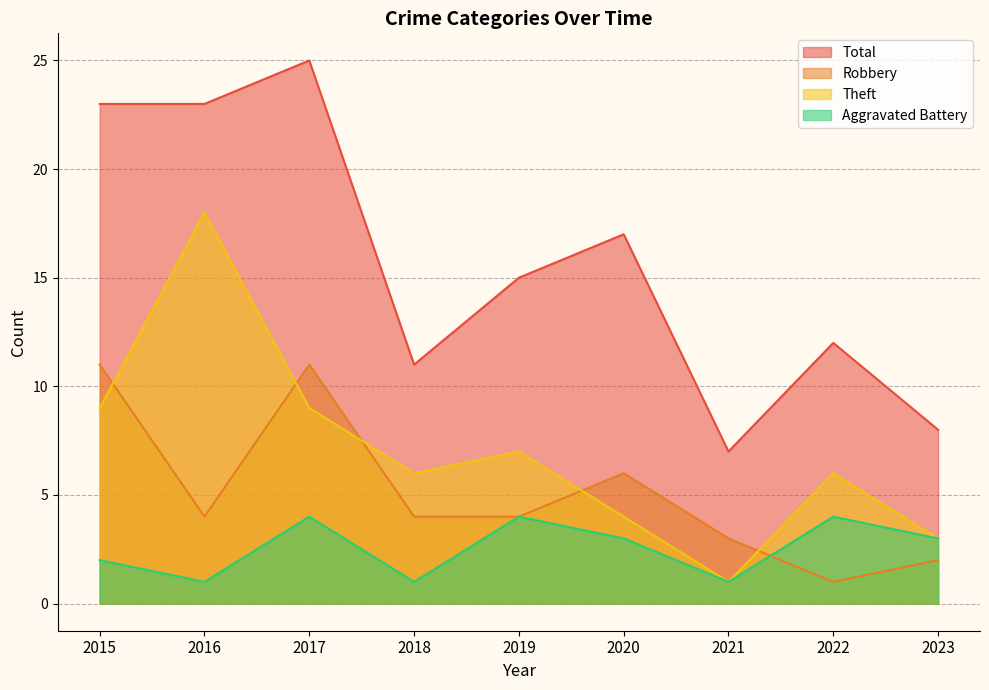

List the series in order of their peak value, highest first.

Total, Theft, Robbery, Aggravated Battery